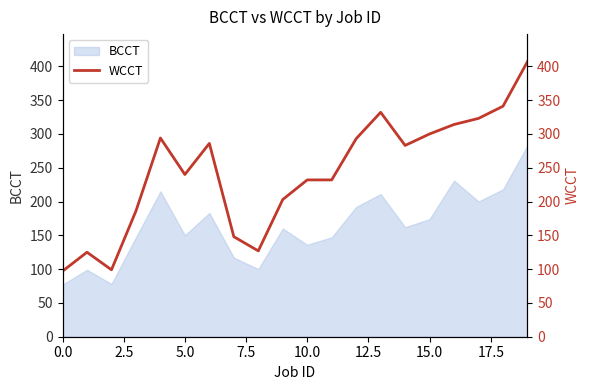

What is the average value?

243